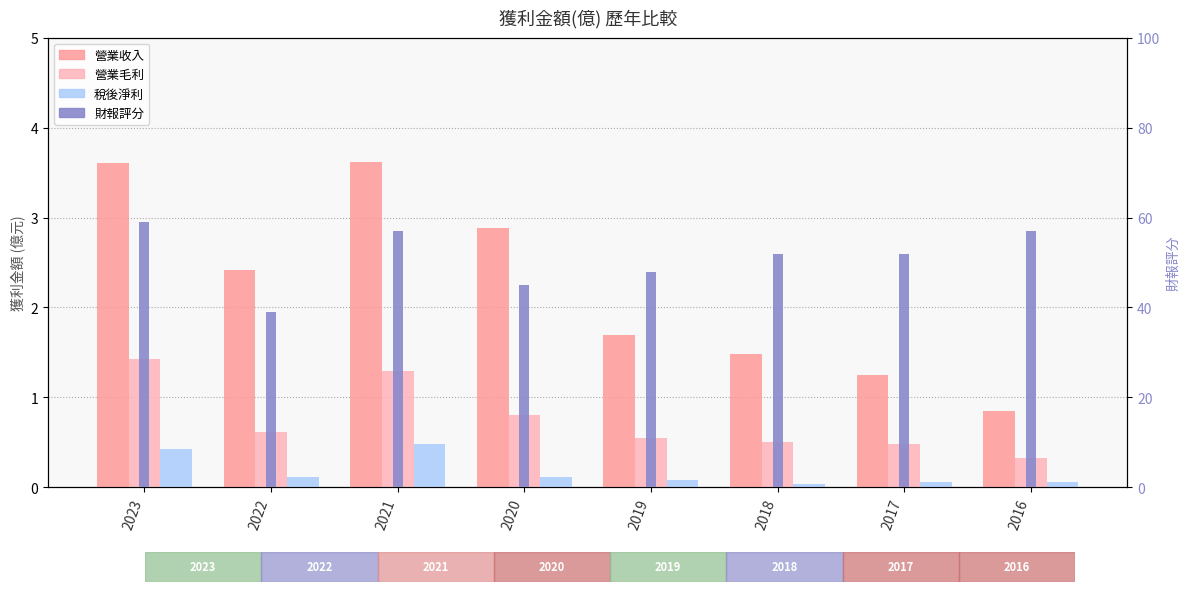

What is the difference between the highest and lowest values at 2023?

58.6